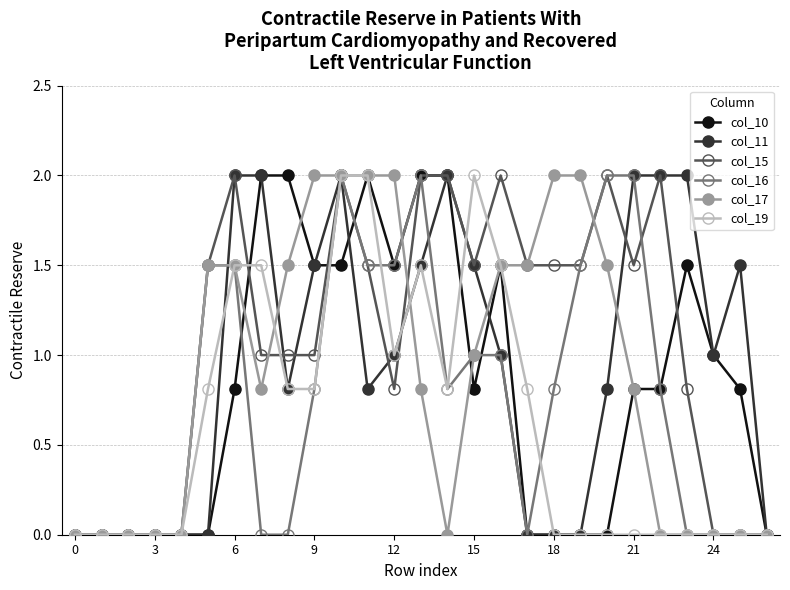

Which series has the largest total across all categories?

col_15